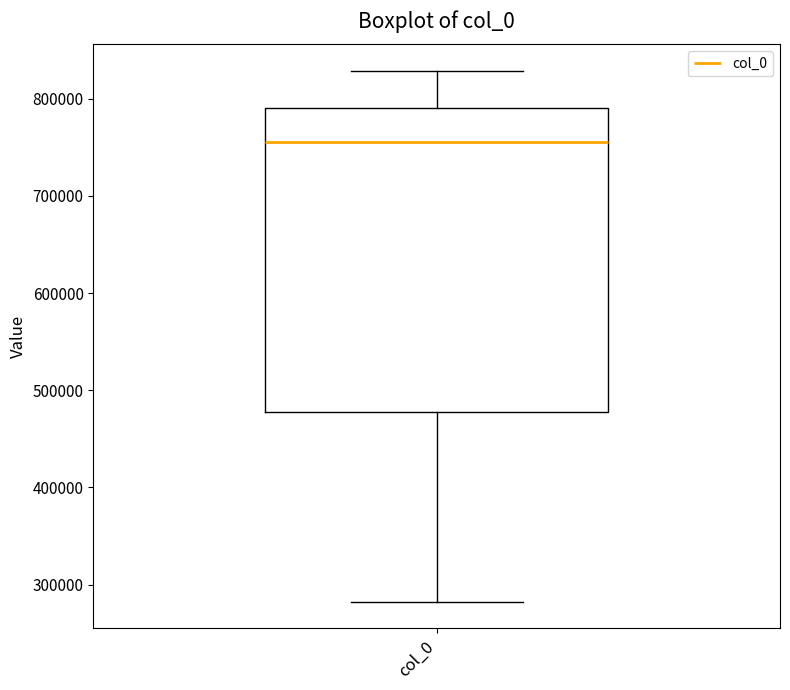

Read this box plot against the y-axis: the position of the median line, the range covered by the box, and the ends of both whiskers. The values are not printed on the chart, so give them approximately, as read against the axis.

median 760000, box 480000 to 790000, whiskers 280000 to 830000